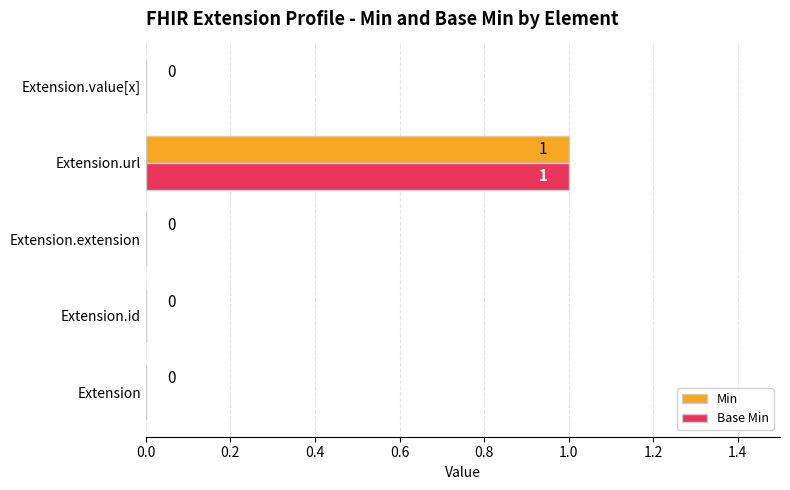

Is it true that Base Min equals 0 at Extension.value[x]?

True